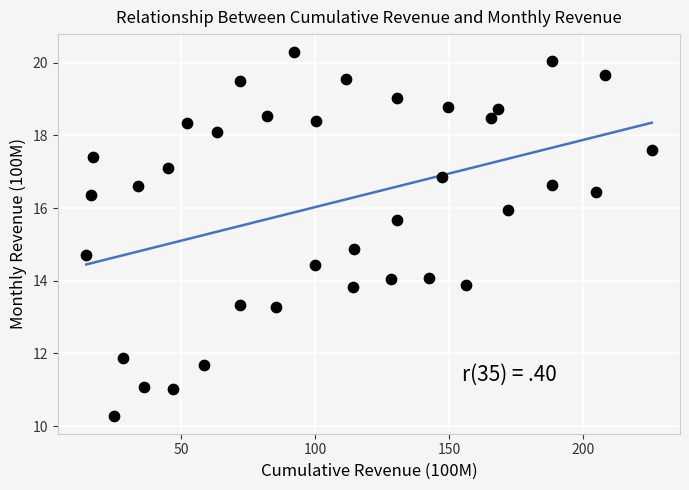

What Y value in the scatter plot is closest to 15?

14.9